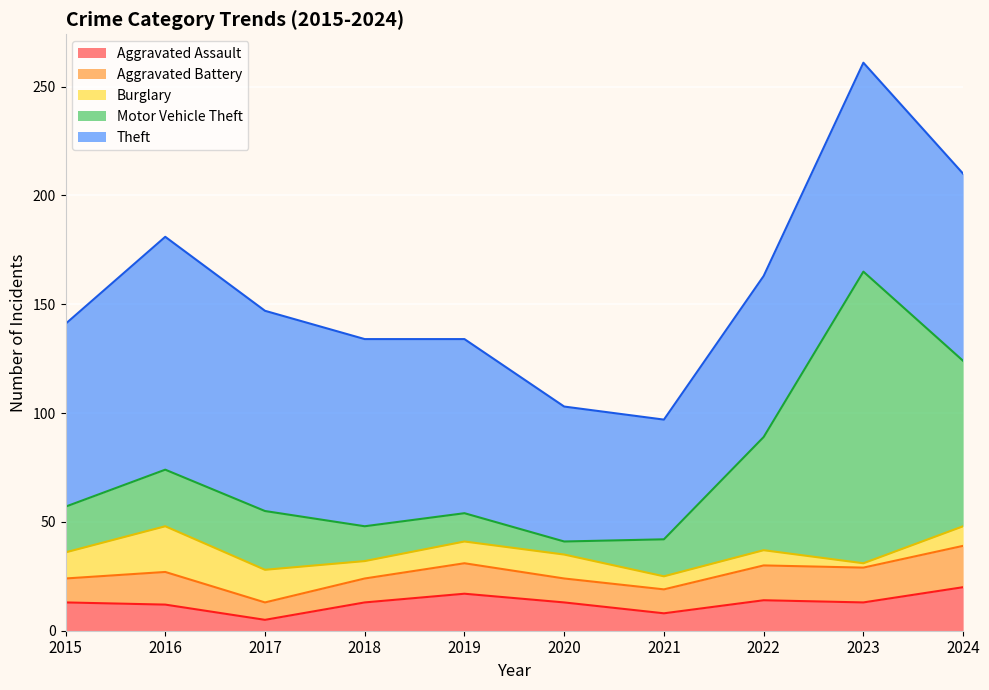

True or false: Theft and Burglary cross at least once.

False